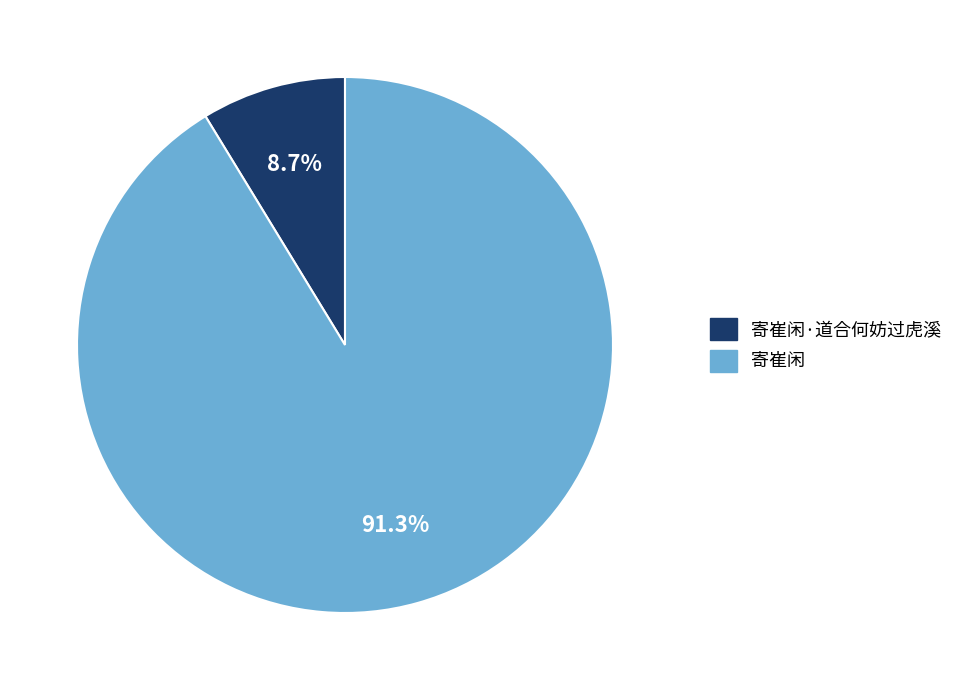

Is there any slice that represents more than half of the pie?

Yes